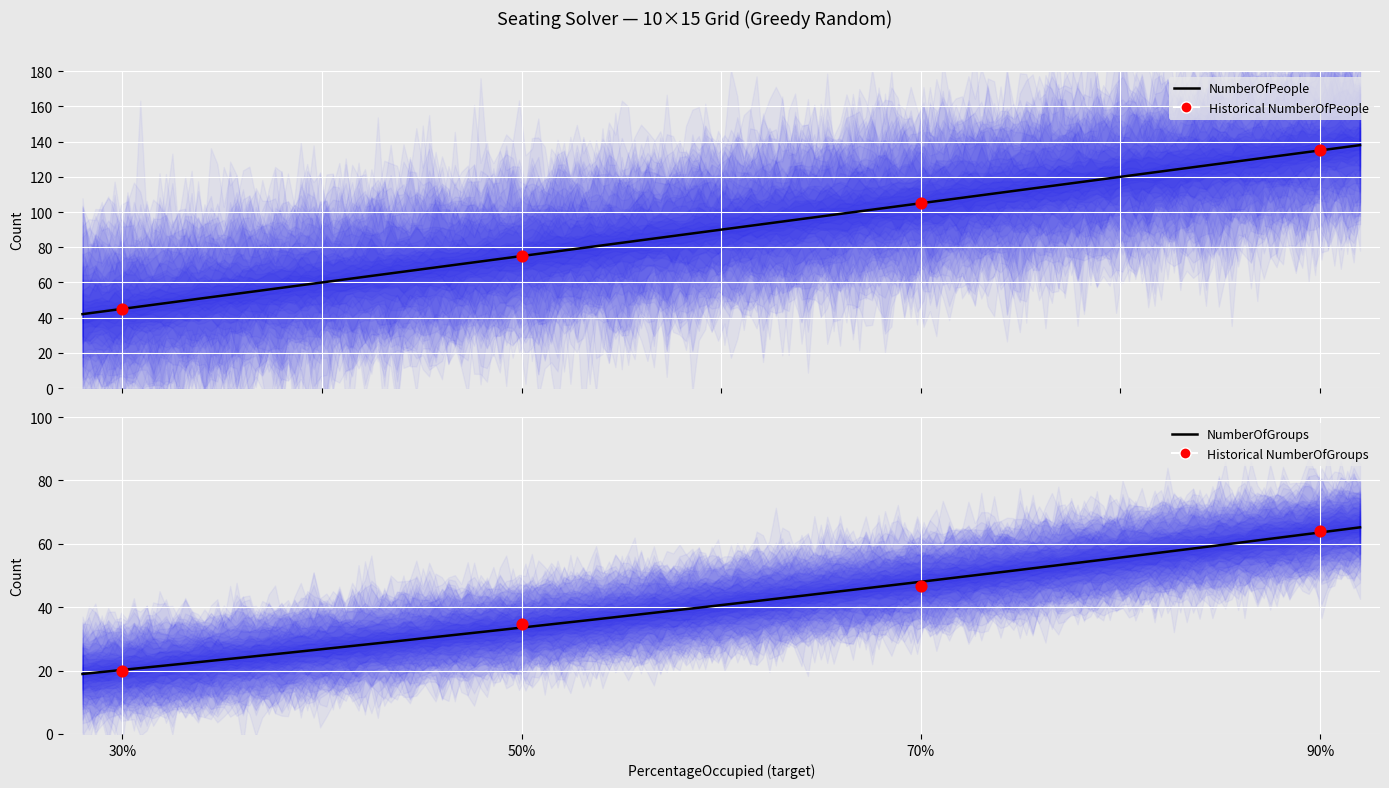

At which category is the sum across all series the highest?

90%